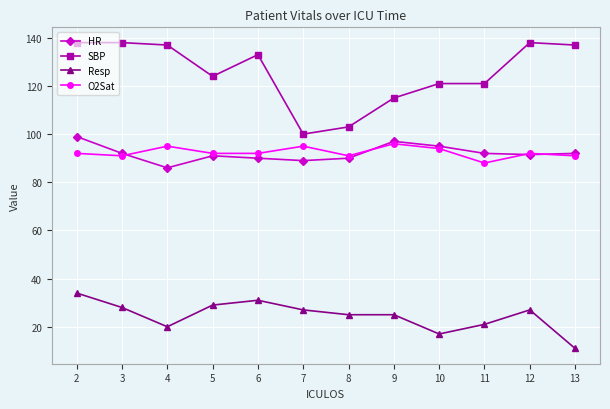

At 11, list the series in order from largest to smallest.

SBP, HR, O2Sat, Resp